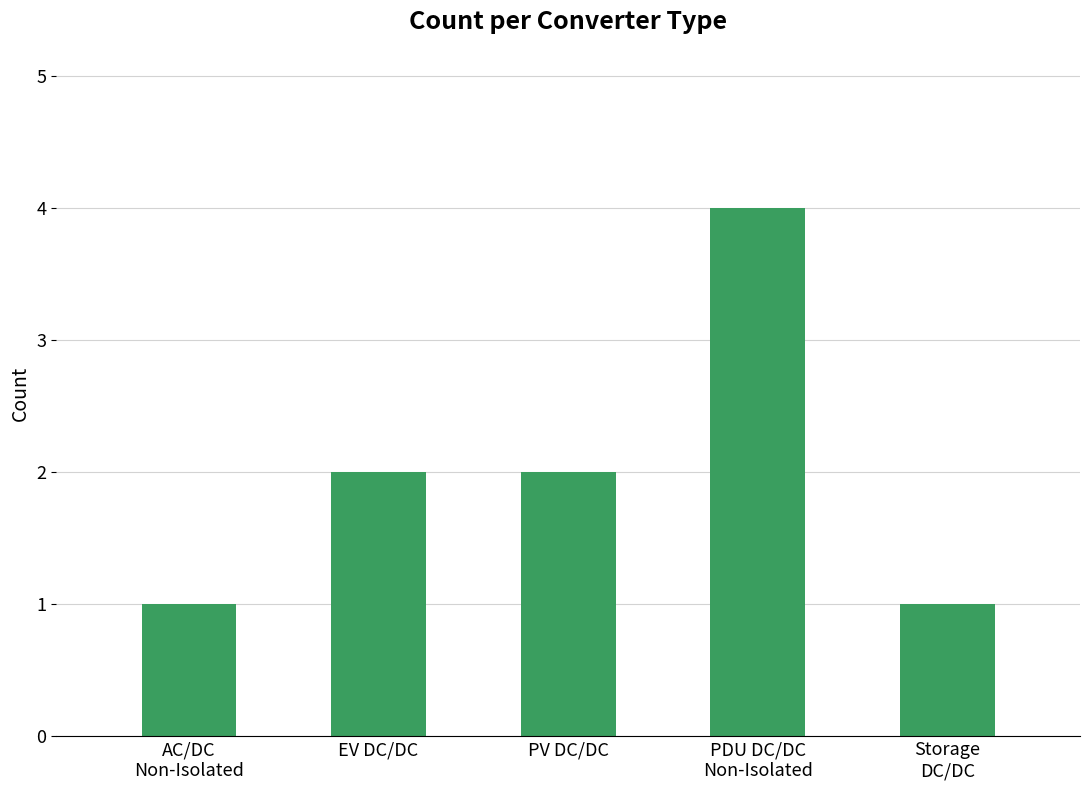

The value at EV DC/DC is 2. True or false?

True